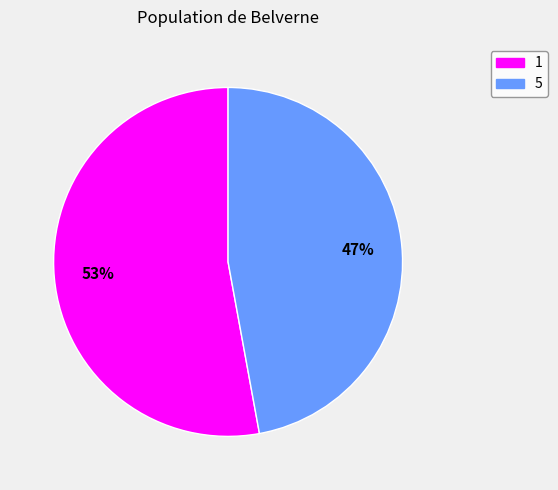

What percentage is the 5 slice, to the nearest percent?

47%